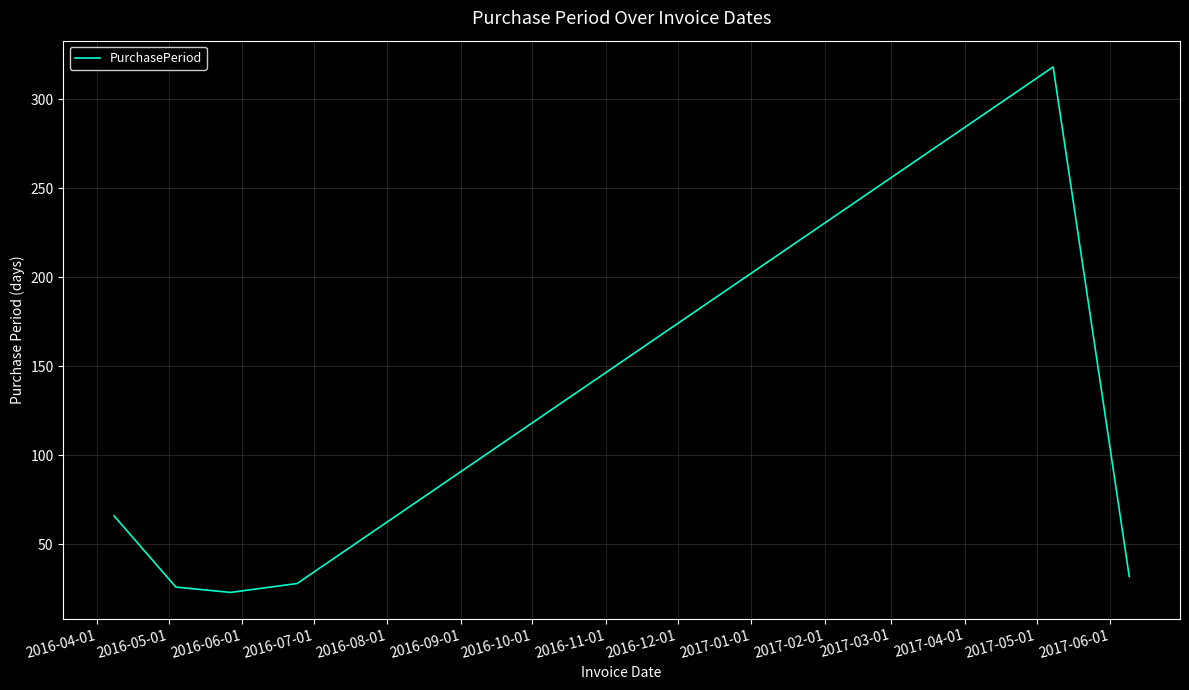

What is the maximum value shown in the chart?

318